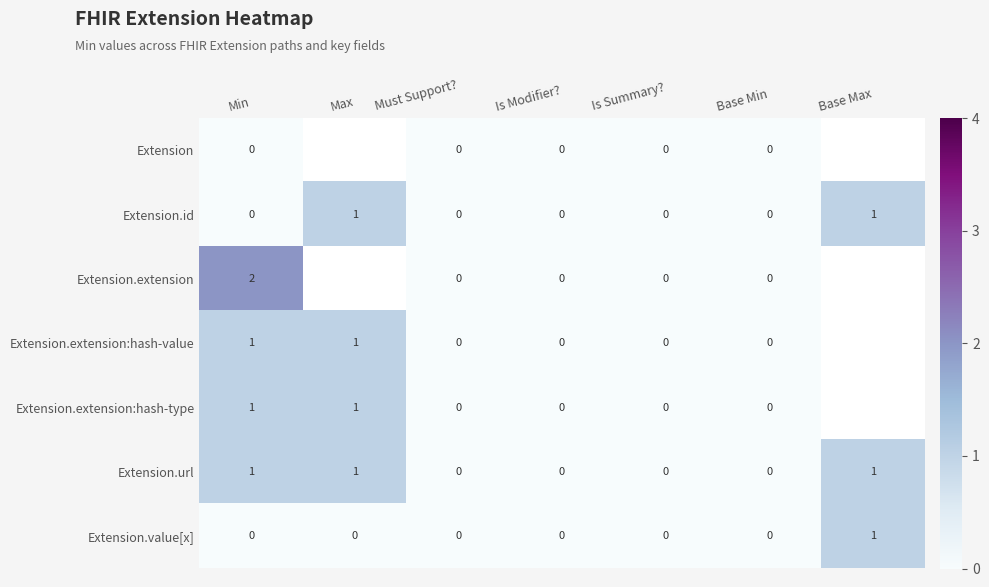

True or false: Extension.id has a value of 1 at Max.

True